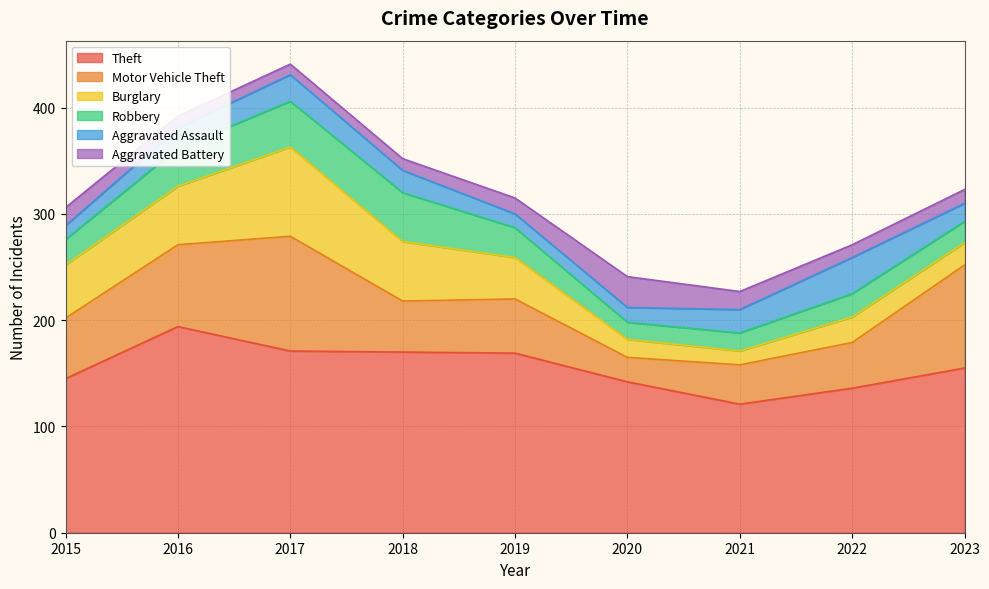

How many series are shown in this chart?

6